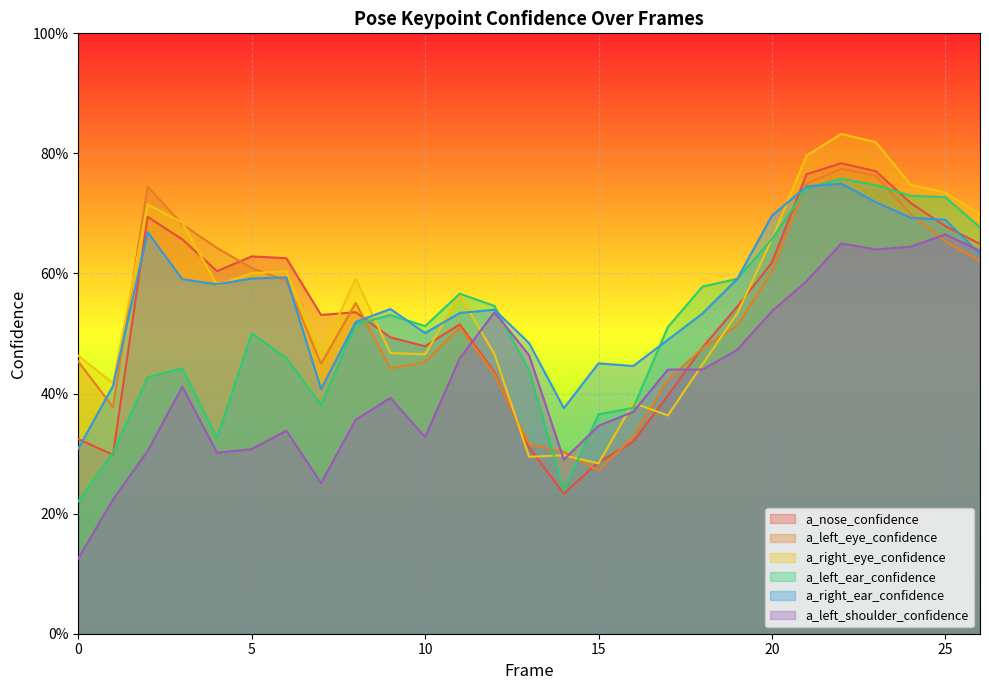

Reading left to right, list all the values displayed in this chart.

a_nose_confidence: 0=0.3	1=0.3	2=0.7	3=0.7	4=0.6	5=0.6	6=0.6	7=0.5	8=0.5	9=0.5	10=0.5	11=0.5	12=0.4	13=0.3	14=0.2	15=0.3	16=0.3	17=0.4	18=0.5	19=0.5	20=0.6	21=0.8	22=0.8	23=0.8	24=0.7	25=0.7	26=0.6
a_left_eye_confidence: 0=0.5	1=0.4	2=0.7	3=0.7	4=0.6	5=0.6	6=0.6	7=0.4	8=0.6	9=0.4	10=0.5	11=0.5	12=0.4	13=0.3	14=0.3	15=0.3	16=0.3	17=0.4	18=0.5	19=0.5	20=0.6	21=0.7	22=0.8	23=0.8	24=0.7	25=0.7	26=0.6
a_right_eye_confidence: 0=0.5	1=0.4	2=0.7	3=0.7	4=0.6	5=0.6	6=0.6	7=0.5	8=0.6	9=0.5	10=0.5	11=0.6	12=0.5	13=0.3	14=0.3	15=0.3	16=0.4	17=0.4	18=0.4	19=0.5	20=0.7	21=0.8	22=0.8	23=0.8	24=0.7	25=0.7	26=0.7
a_left_ear_confidence: 0=0.2	1=0.3	2=0.4	3=0.4	4=0.3	5=0.5	6=0.5	7=0.4	8=0.5	9=0.5	10=0.5	11=0.6	12=0.5	13=0.4	14=0.2	15=0.4	16=0.4	17=0.5	18=0.6	19=0.6	20=0.7	21=0.7	22=0.8	23=0.7	24=0.7	25=0.7	26=0.7
a_right_ear_confidence: 0=0.3	1=0.4	2=0.7	3=0.6	4=0.6	5=0.6	6=0.6	7=0.4	8=0.5	9=0.5	10=0.5	11=0.5	12=0.5	13=0.5	14=0.4	15=0.5	16=0.4	17=0.5	18=0.5	19=0.6	20=0.7	21=0.7	22=0.7	23=0.7	24=0.7	25=0.7	26=0.6
a_left_shoulder_confidence: 0=0.1	1=0.2	2=0.3	3=0.4	4=0.3	5=0.3	6=0.3	7=0.3	8=0.4	9=0.4	10=0.3	11=0.5	12=0.5	13=0.5	14=0.3	15=0.3	16=0.4	17=0.4	18=0.4	19=0.5	20=0.5	21=0.6	22=0.7	23=0.6	24=0.6	25=0.7	26=0.6